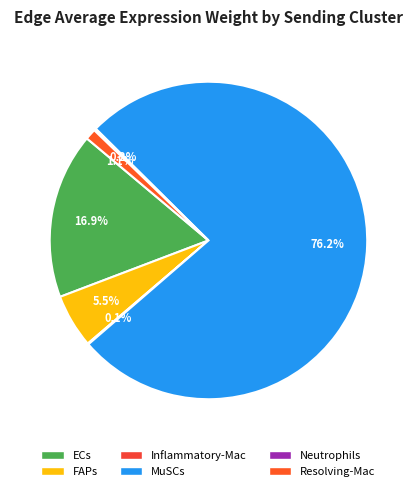

To the nearest percent, what is the average slice percentage?

17%